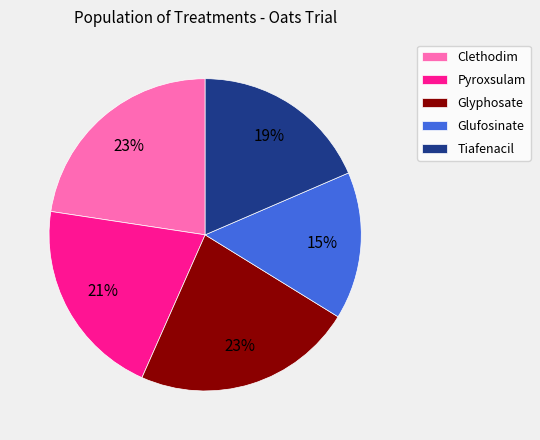

Is the sum of Tiafenacil and Glufosinate greater than half?

No